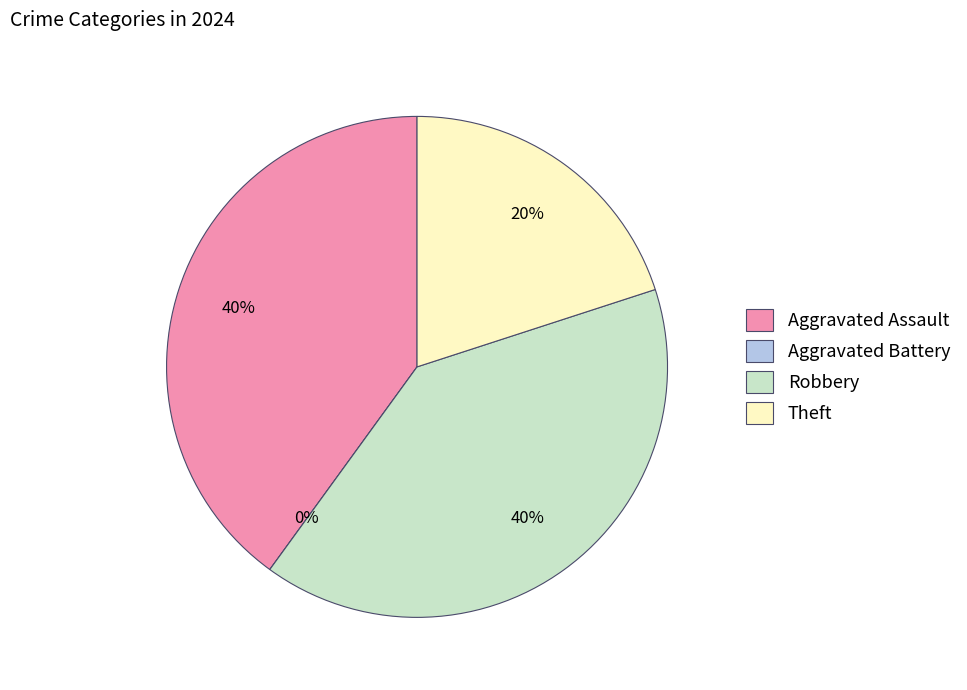

What is the ratio of the value at Robbery to the value at Aggravated Assault?

1.0